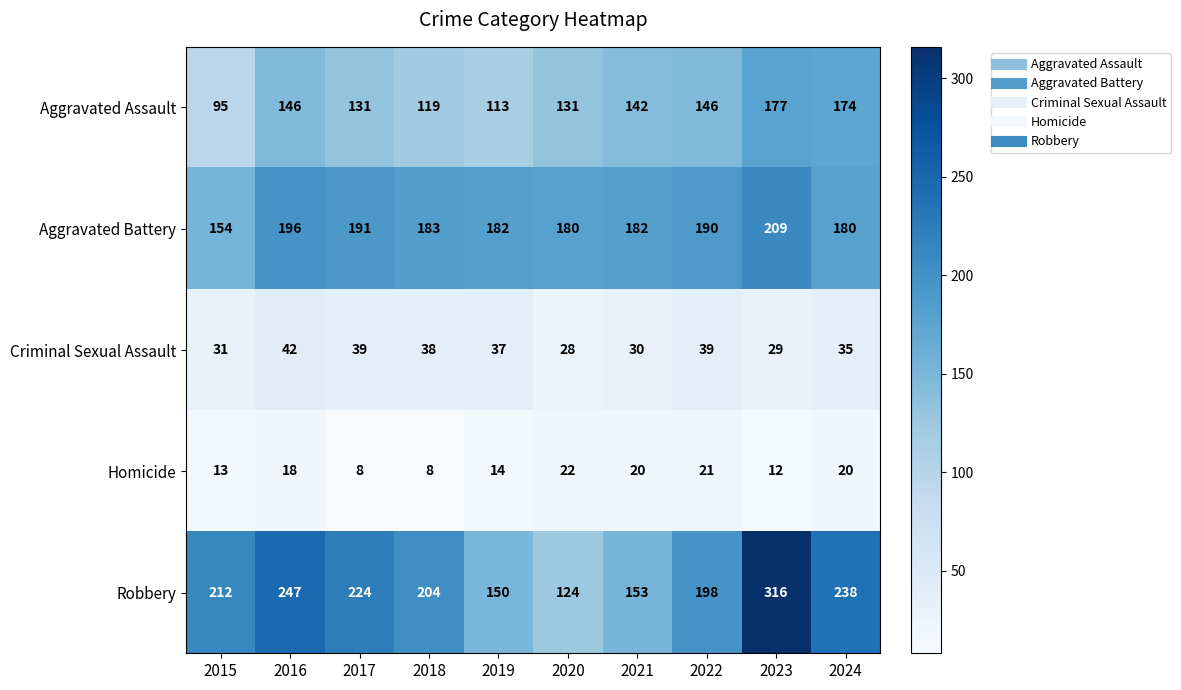

Which category has the highest value across all series?

2023